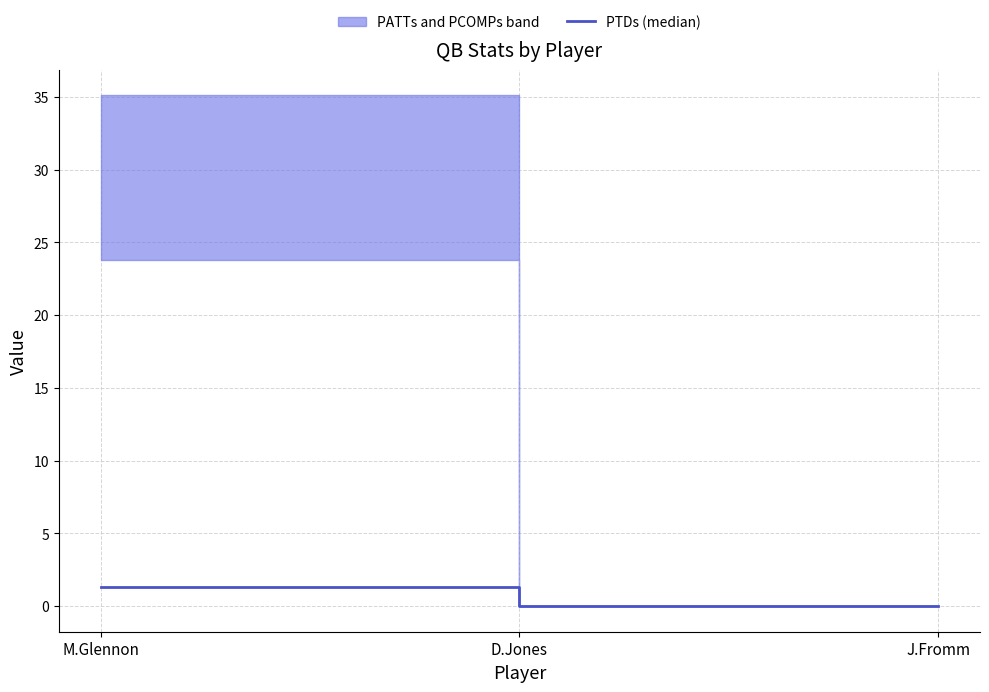

Reading left to right, what are all the values shown in this chart?

1.3	0.0	0.0